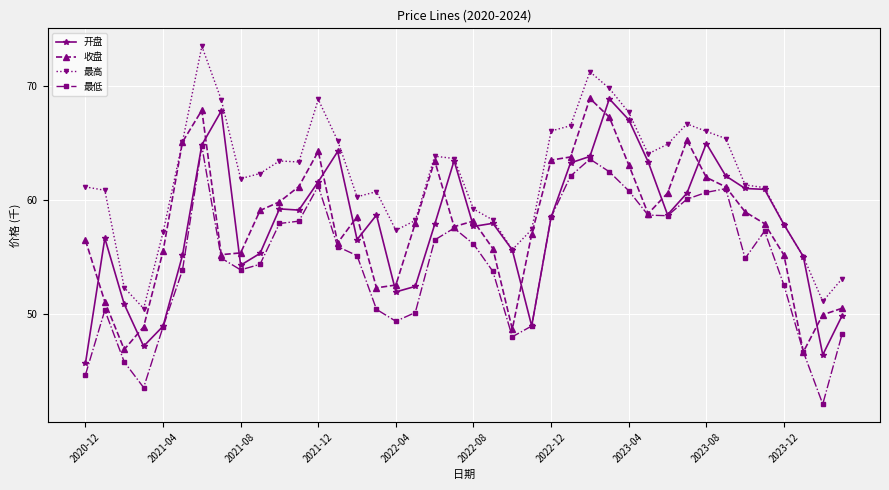

What is the difference between the second highest and second lowest values in the 开盘 series?

21.4